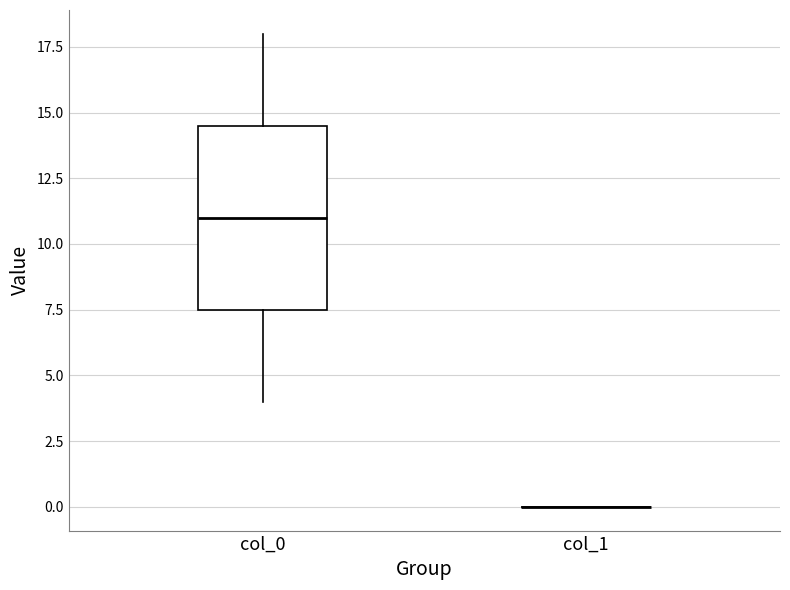

Where does the upper whisker of the box for col_0 end on the y-axis? The values are not printed on the chart, so give them approximately, as read against the axis.

18.0